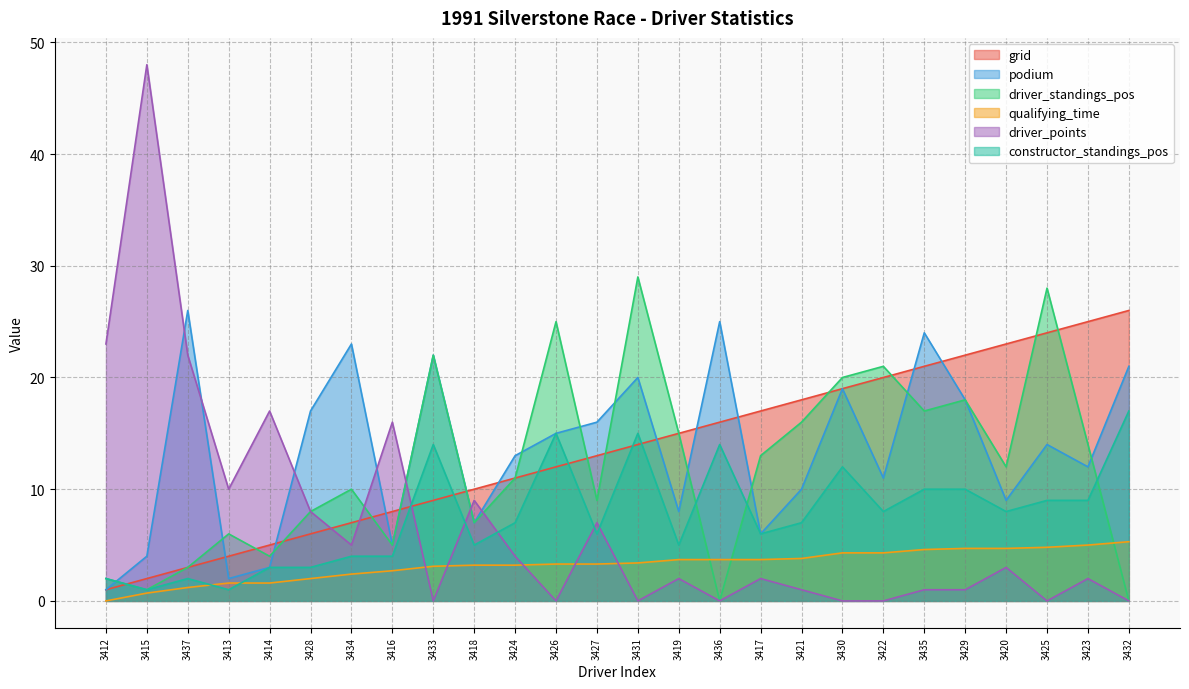

Where is the first local minimum for podium?

3413